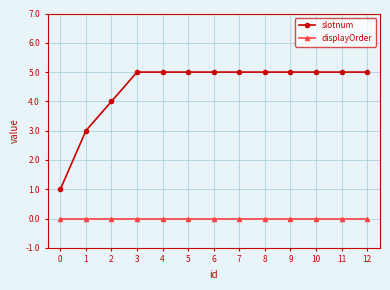

Count the number of data series in this chart.

2